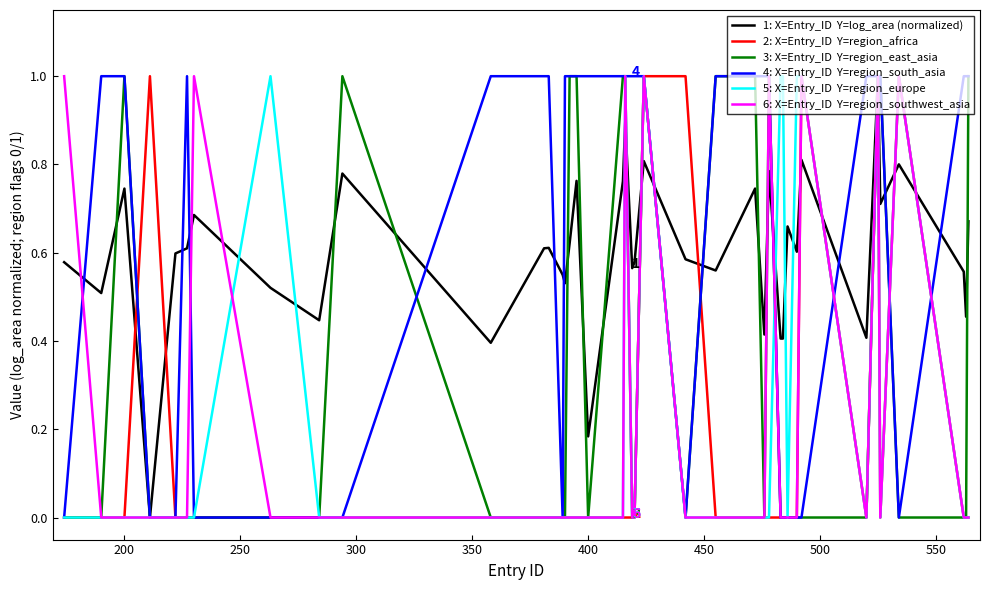

What is the maximum value shown in the chart?

1.0